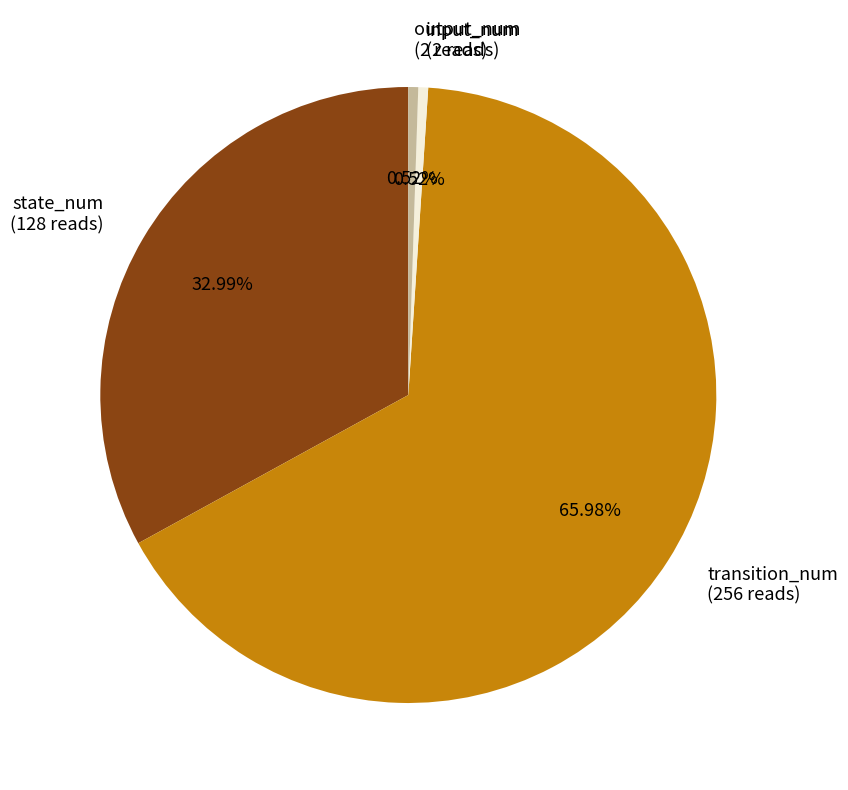

Is it true that state_num is 33% of the pie?

True